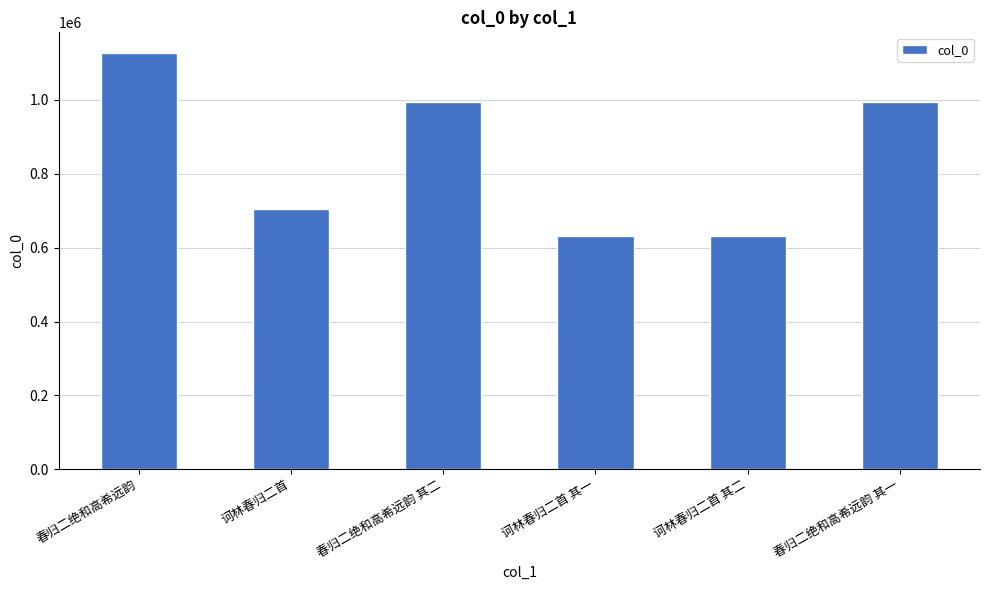

The chart shows a value of 926334 at 诃林春归二首 其一. True or false?

False